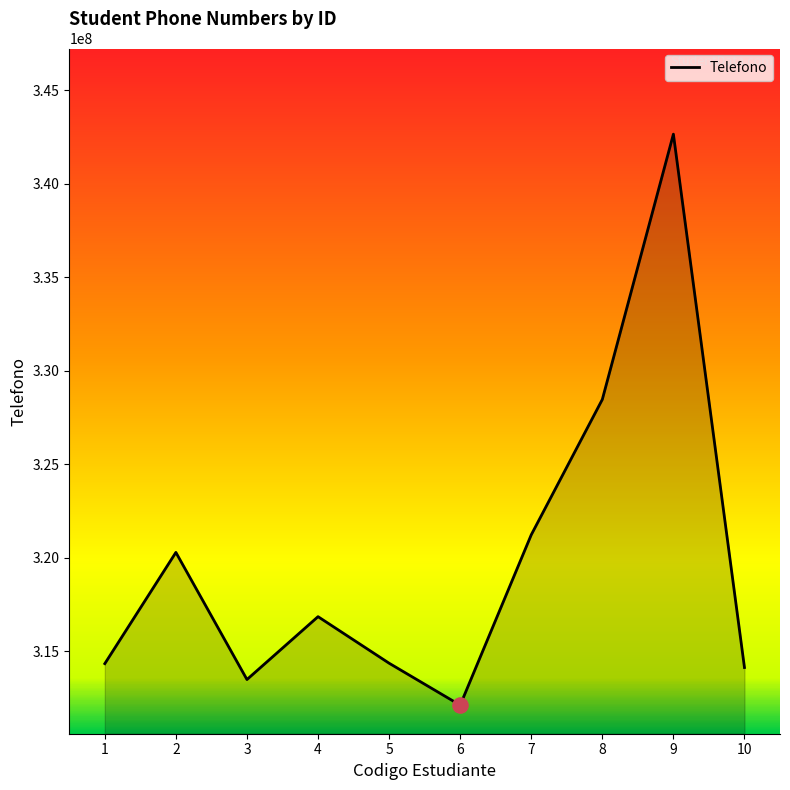

Between 7 and 3, which is larger?

7